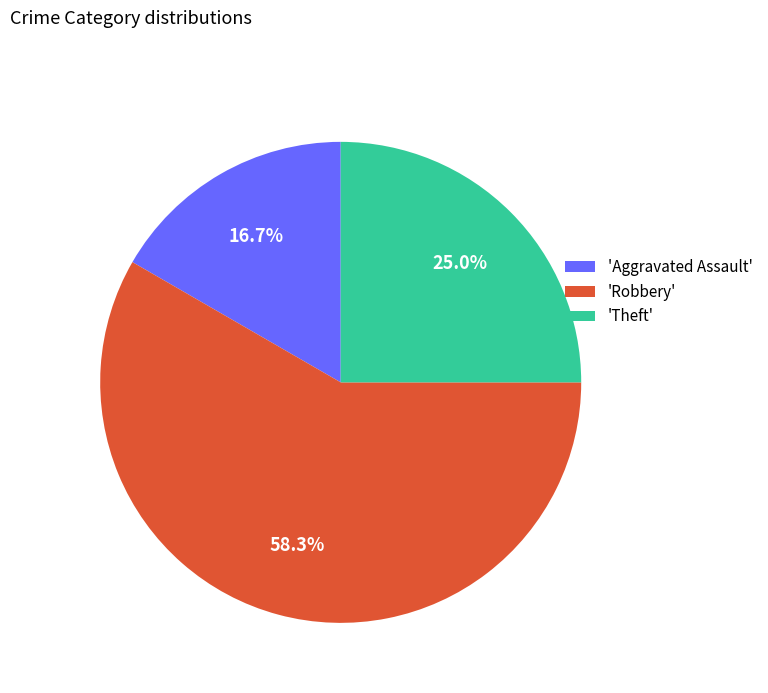

Between 'Robbery' and 'Aggravated Assault', which is larger?

'Robbery'